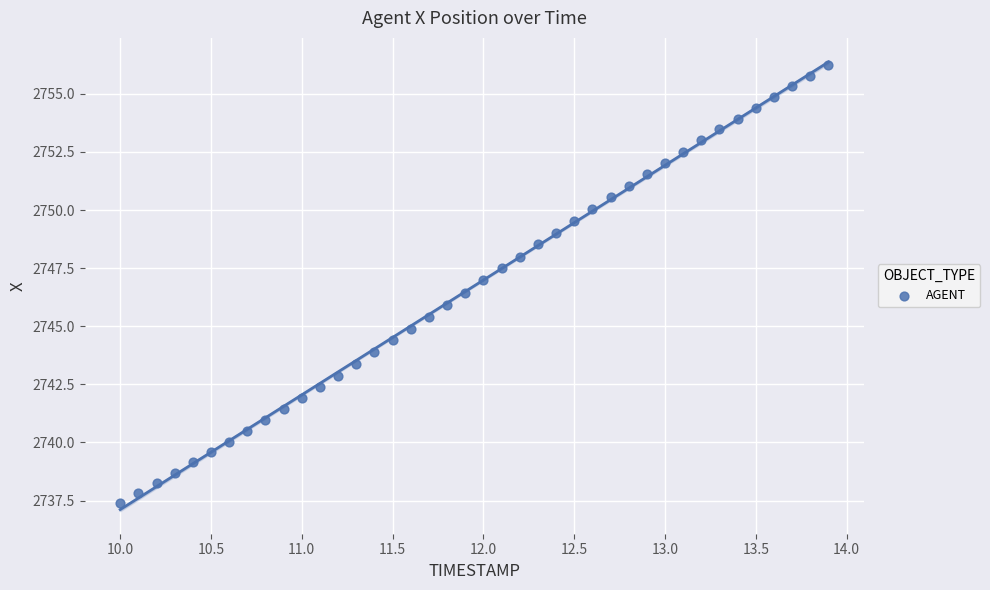

What is the range of Y values (max minus min)?

18.8